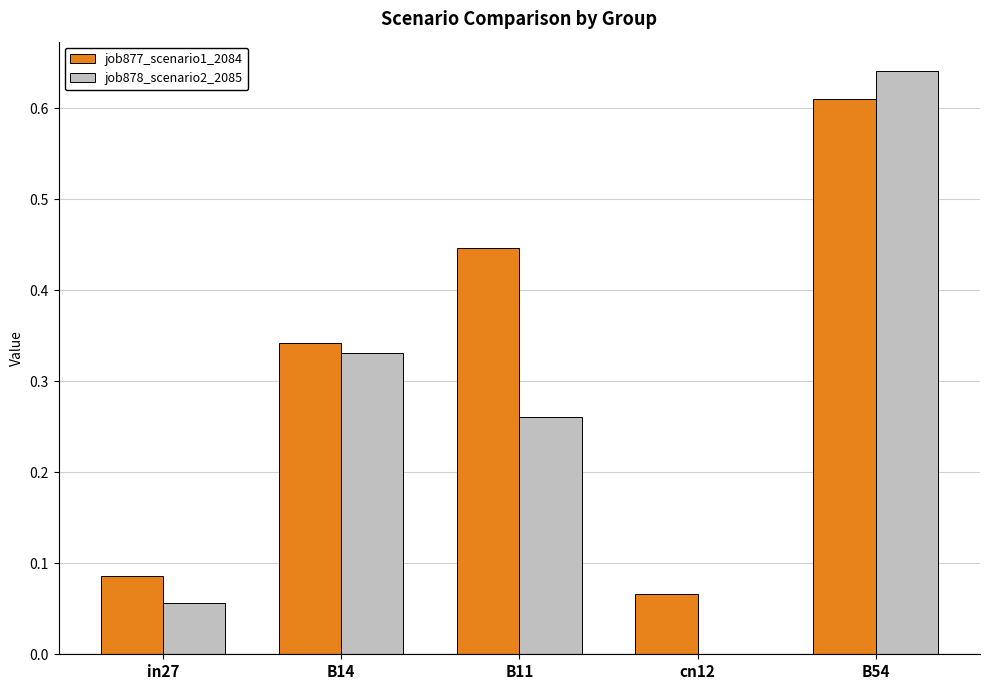

At which category does the chart reach its peak across all series?

B54